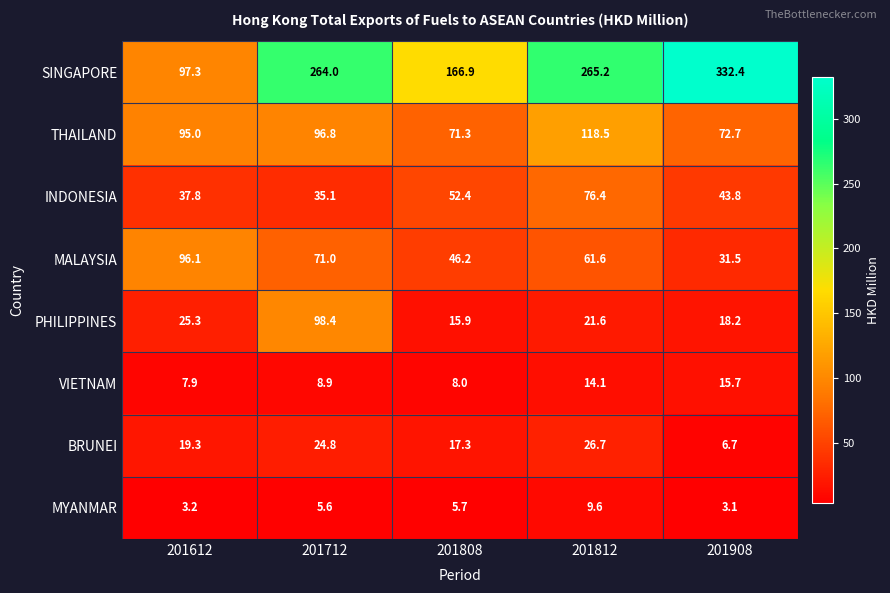

What is the difference between the maximum and minimum values in the MALAYSIA series?

64.6